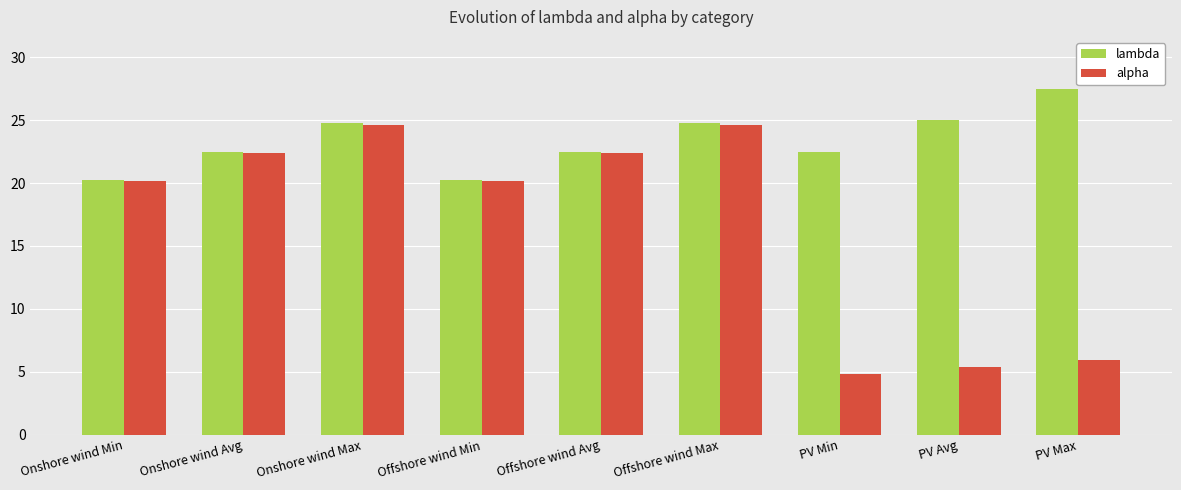

Which category has the lowest value in the alpha series?

PV Min